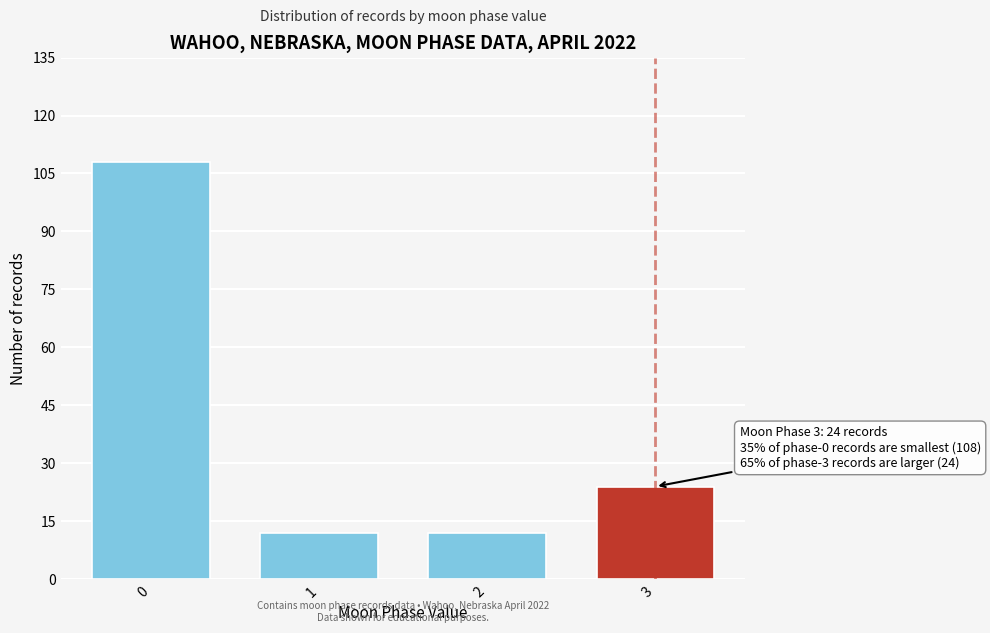

Reading left to right, list all the values displayed in this chart.

0=108	1=12	2=12	3=24